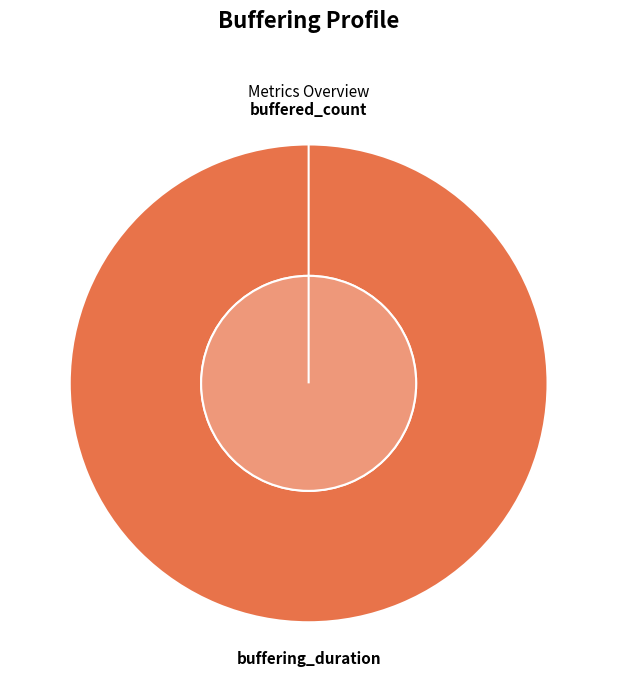

Rank the categories by value from lowest to highest.

buffered_count, buffering_duration